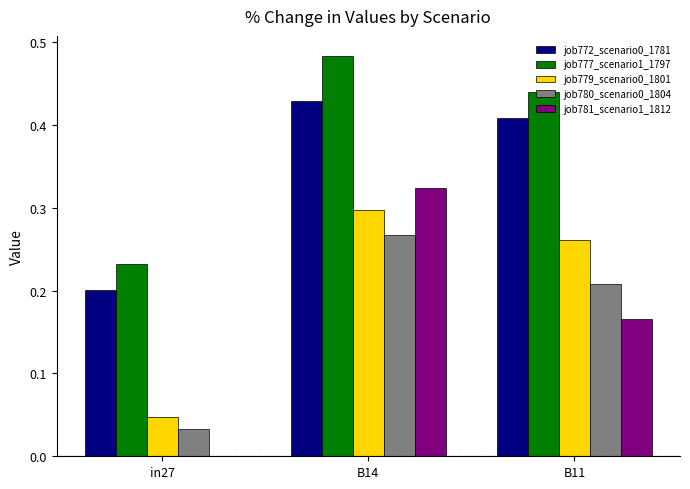

Which series changed the most between in27 and B14?

job781_scenario1_1812